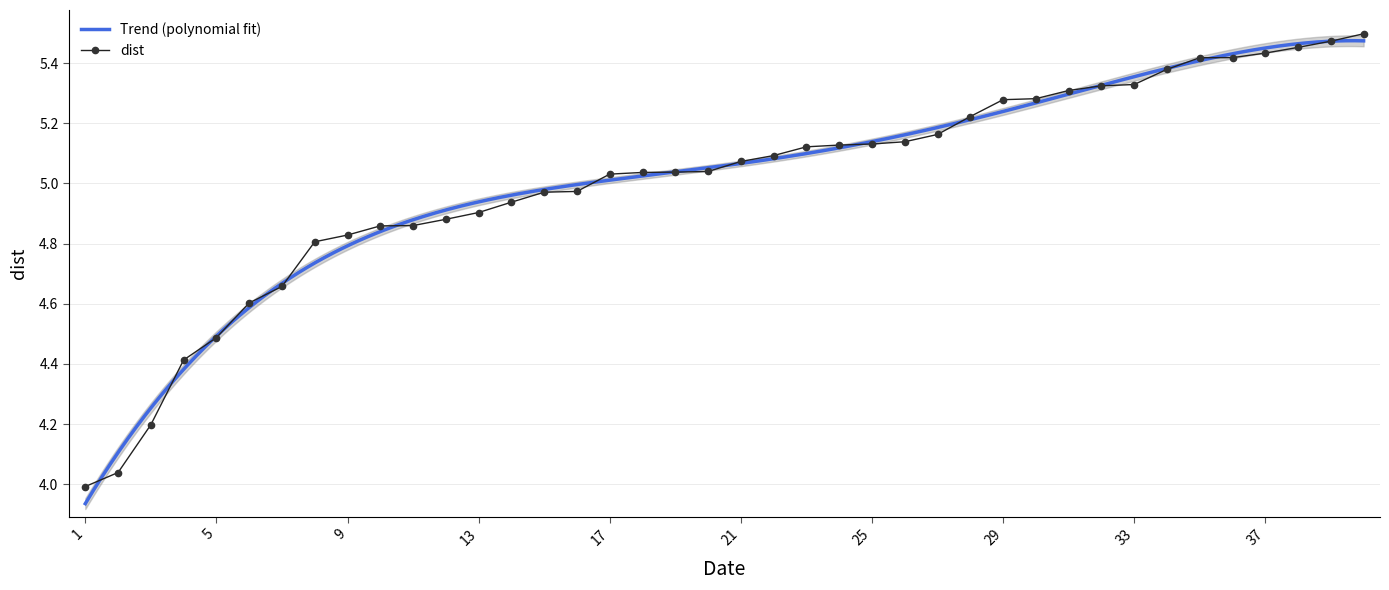

What is the maximum value shown in the chart?

5.5